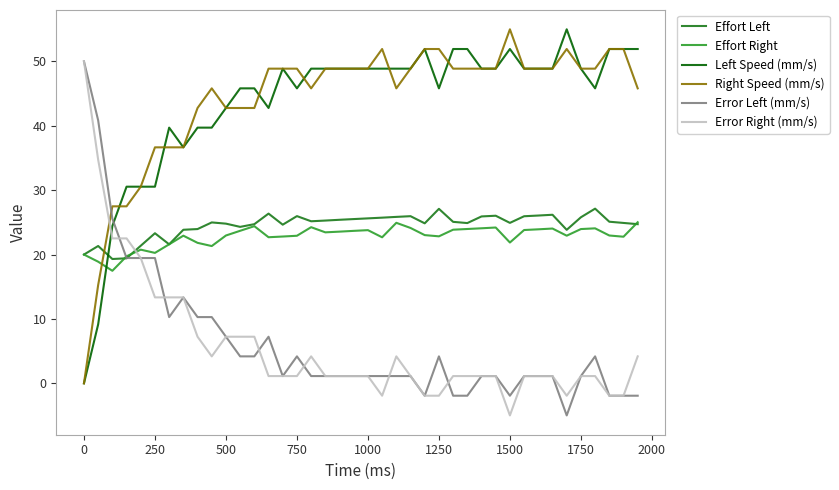

True or false: Effort Left has more than 2 points higher than both neighbors.

True